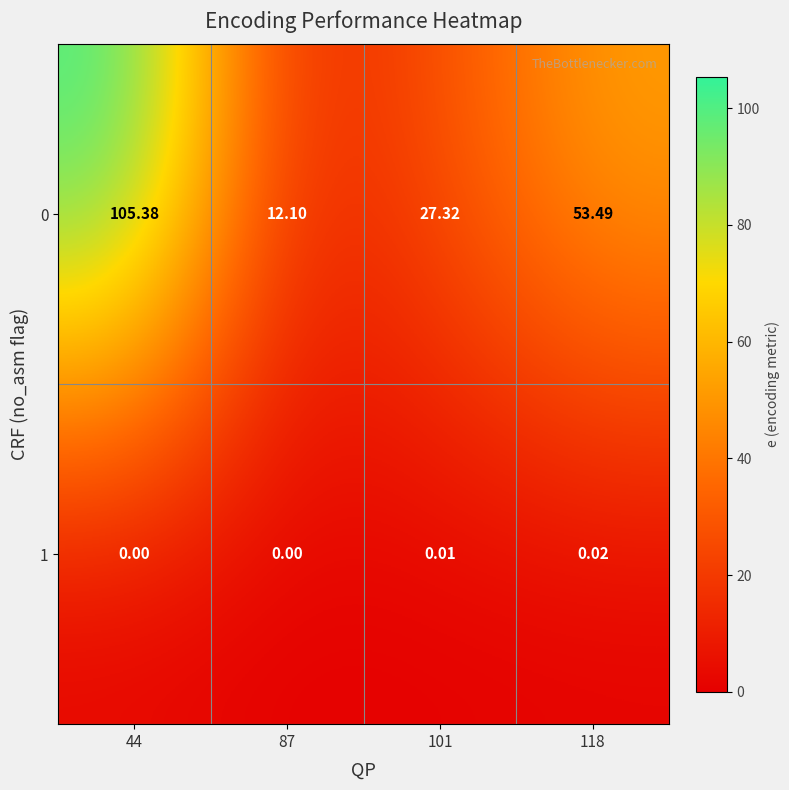

Is the value of 1 at 118 greater than the value of 0 at 44?

No